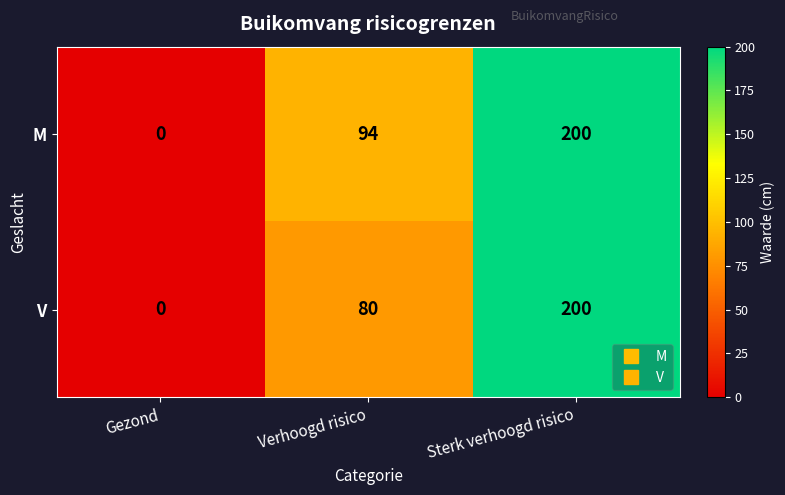

Rank the categories by M value from highest to lowest.

Sterk verhoogd risico, Verhoogd risico, Gezond